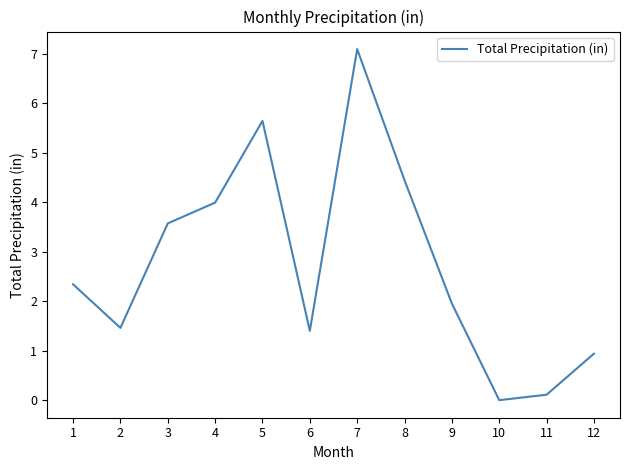

Between 8 and 5, which is larger?

5